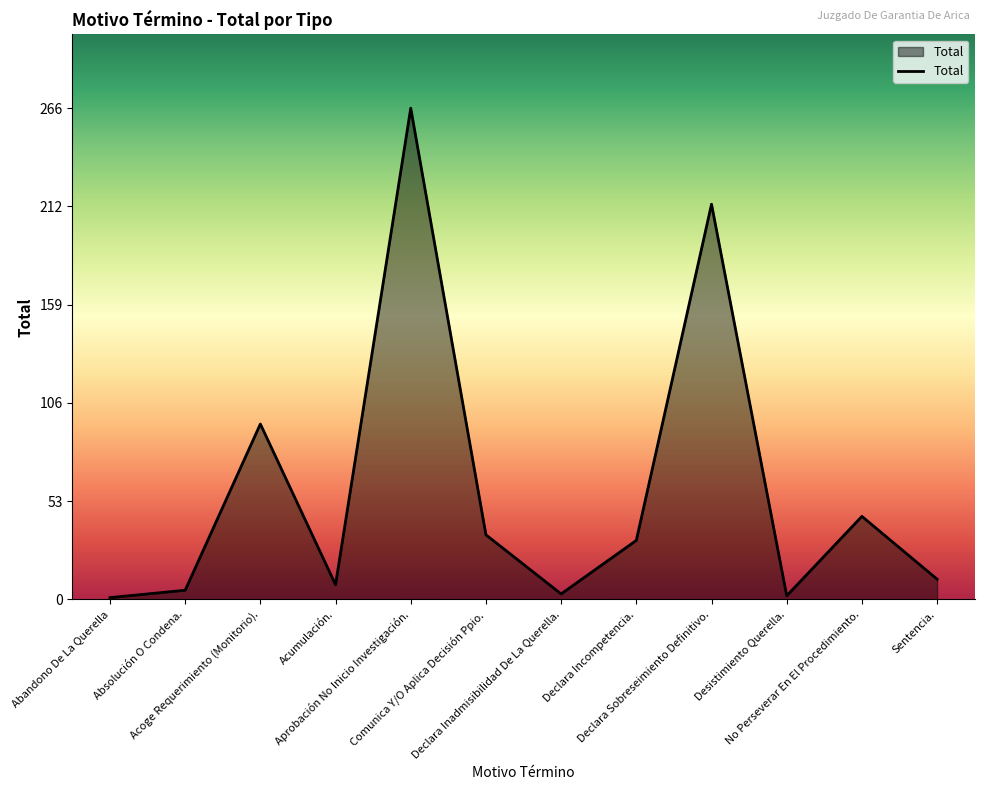

What is the difference between the maximum and minimum values?

265